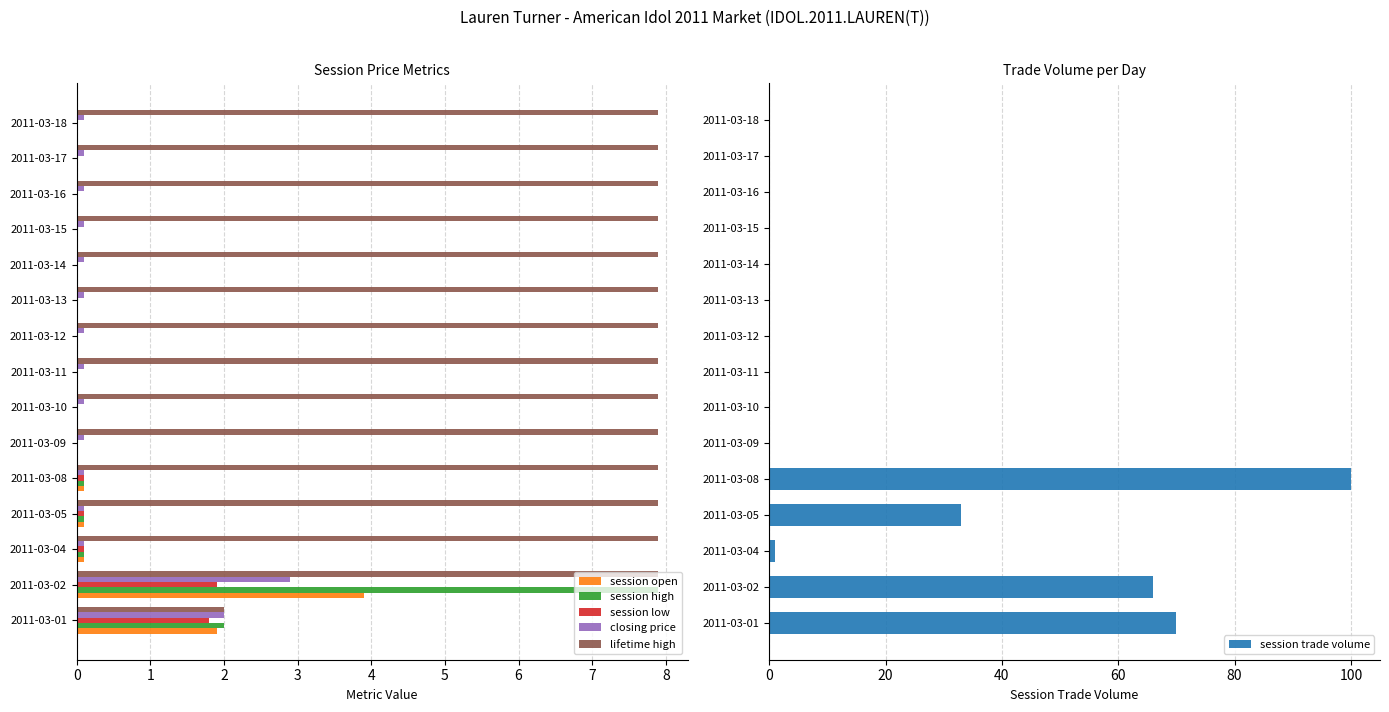

Which category has the highest value in the session high series?

2011-03-02